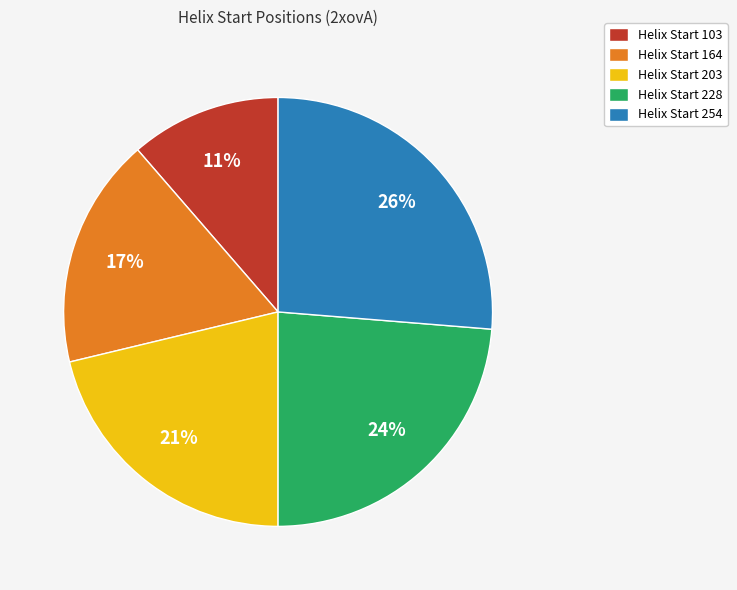

Is the sum of Helix Start 203 and Helix Start 164 greater than half?

No